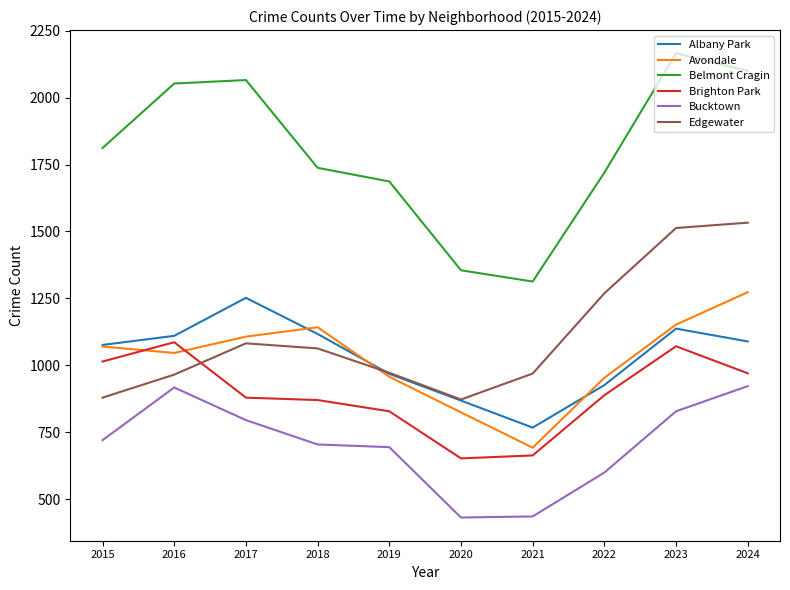

The Albany Park series shows 1117 at 2018. True or false?

True